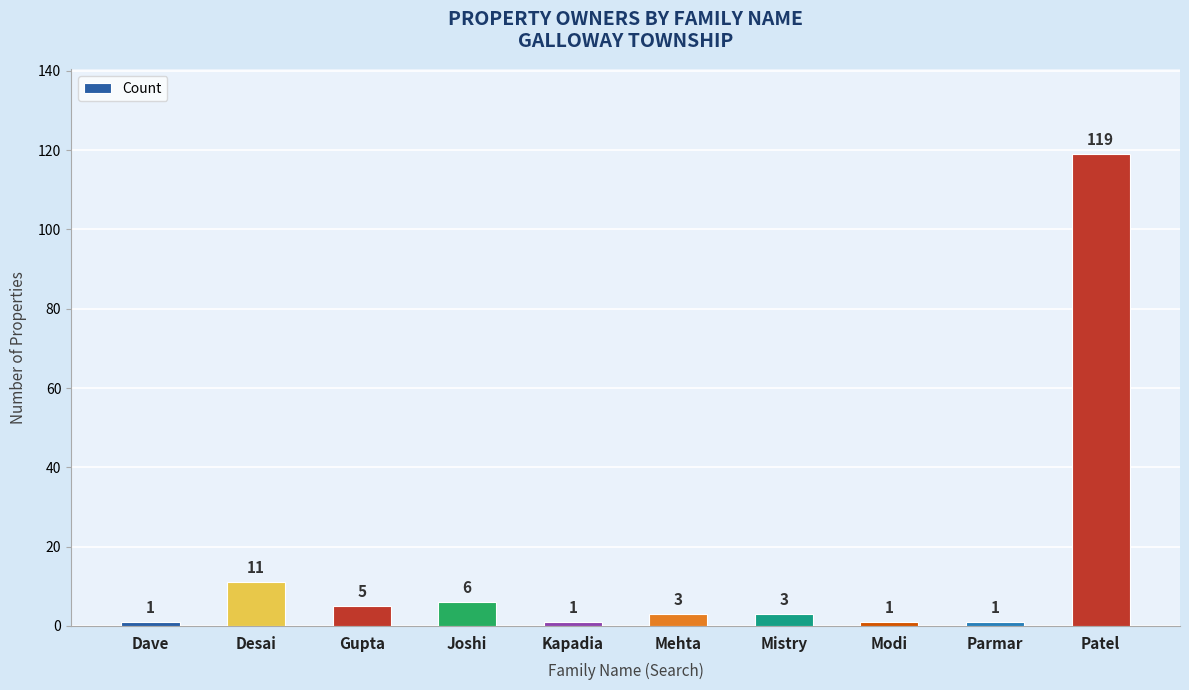

How many data points are less than 3?

4